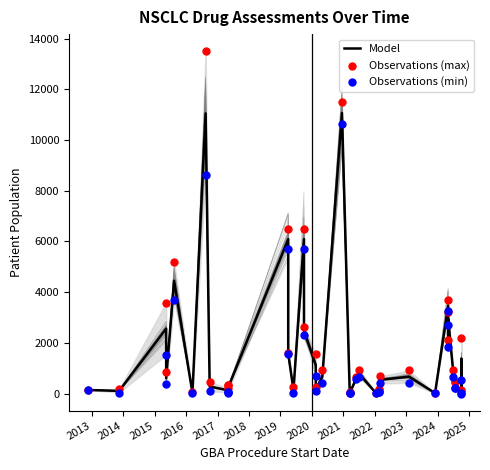

Which series reaches the minimum Y coordinate?

Observations (min)